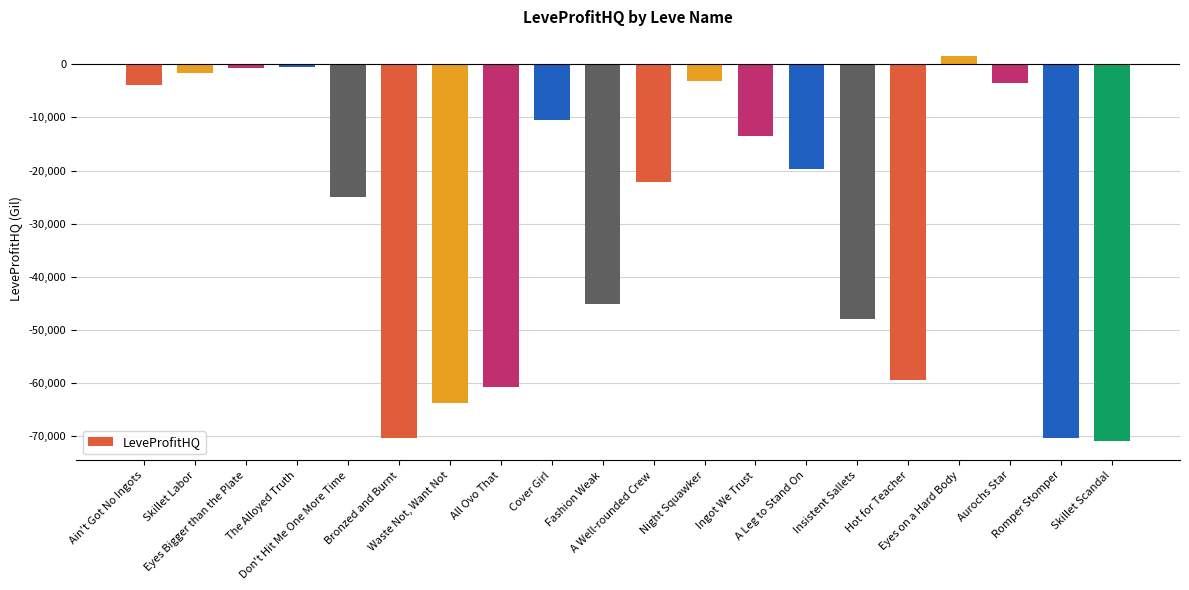

What is the value of the 9th bar from the left?

-10541.8